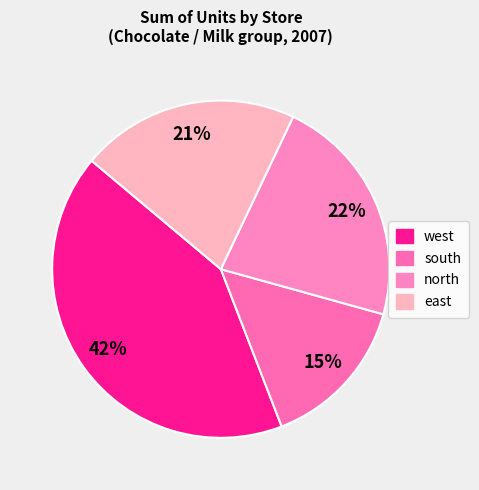

To the nearest percent, what portion does west represent?

42%